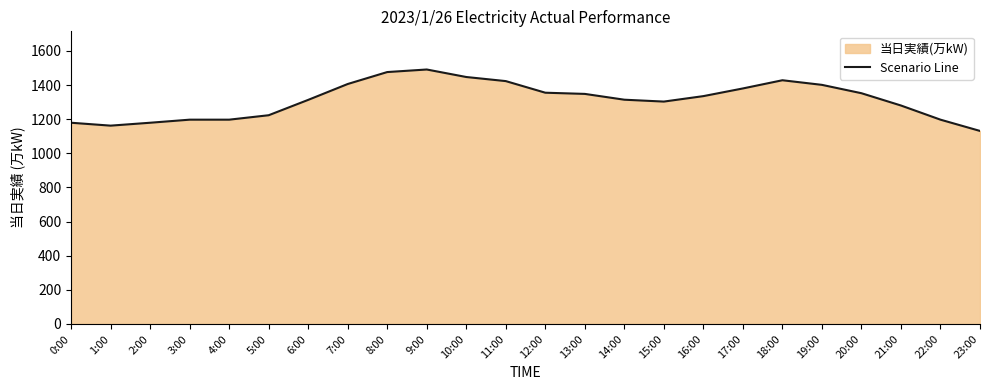

At which category does the data reach its first local valley?

1:00